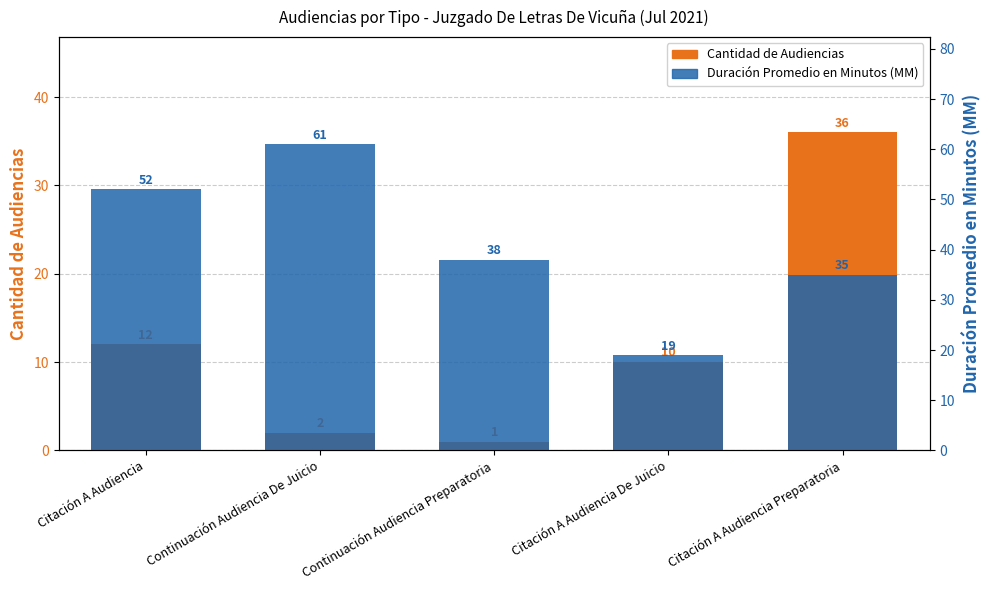

What is the maximum value shown in the chart?

61